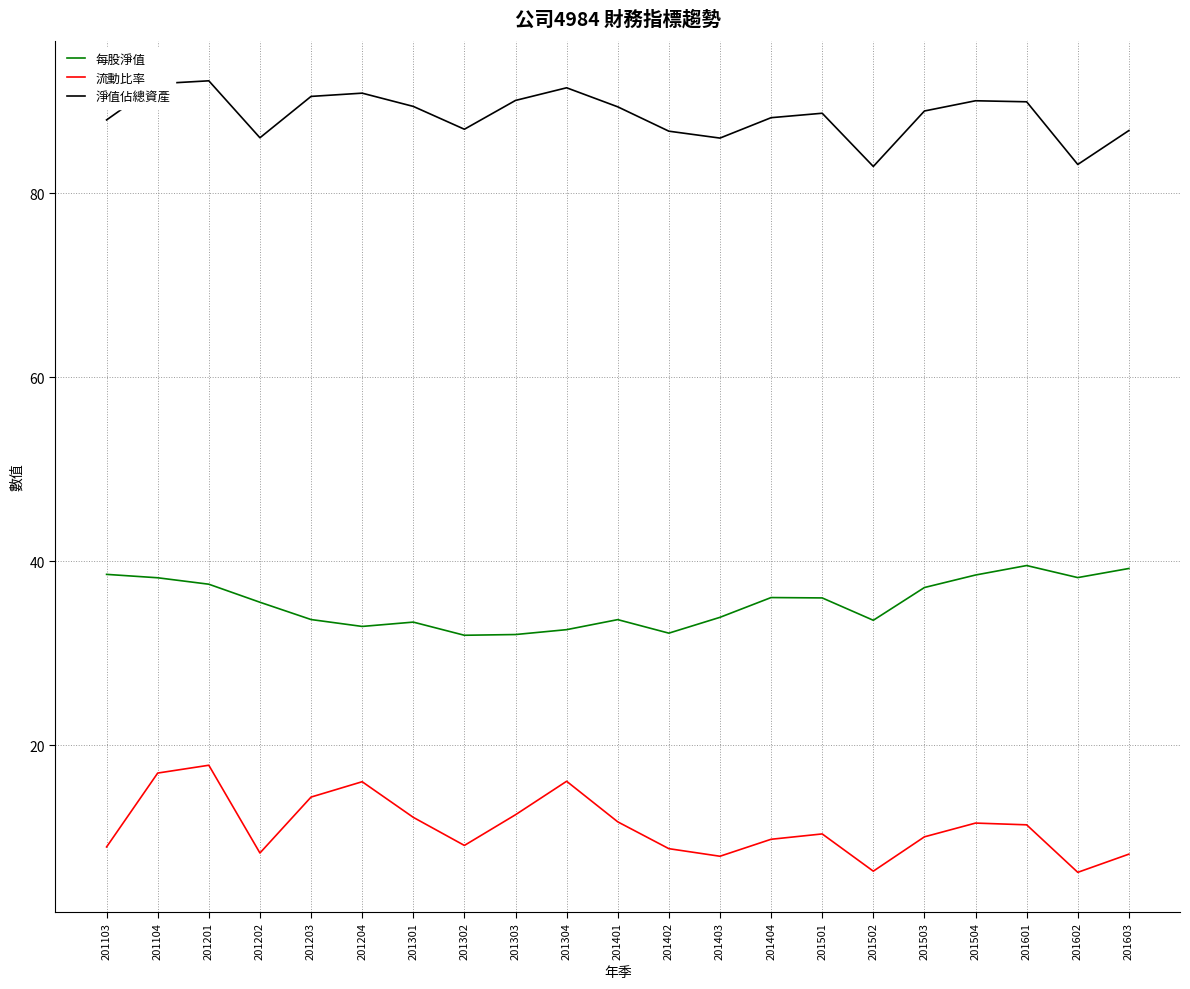

Which series has the widest spread of values?

流動比率